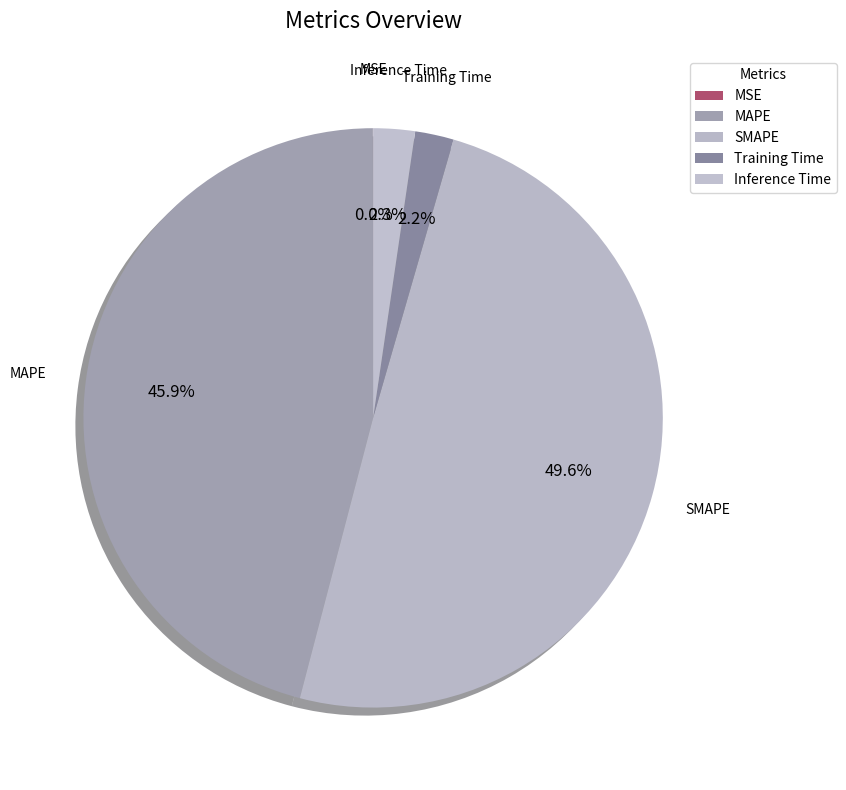

True or false: Inference Time accounts for 11% of the total.

False